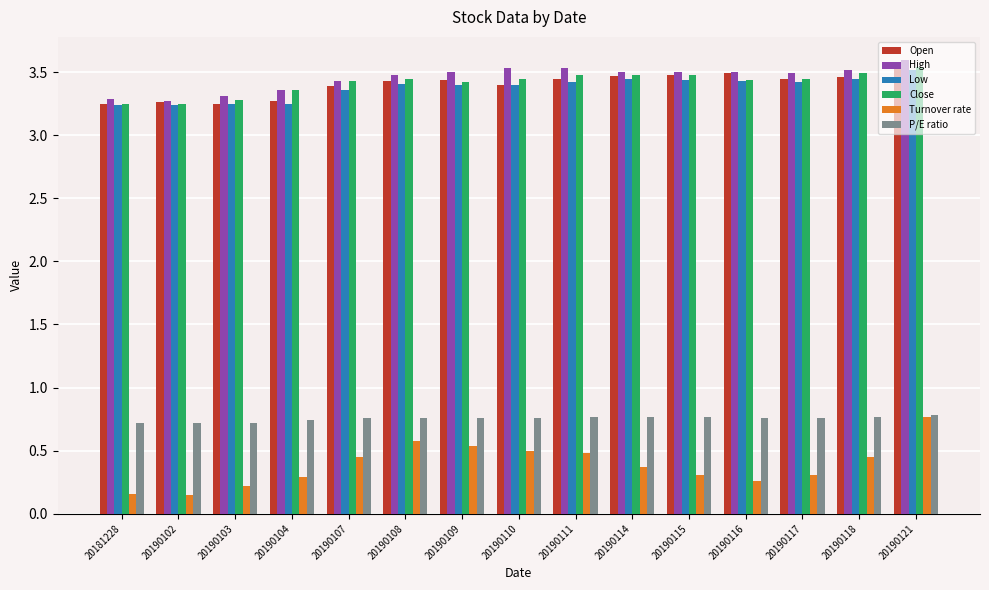

Which category has the highest value in the Turnover rate series?

20190121